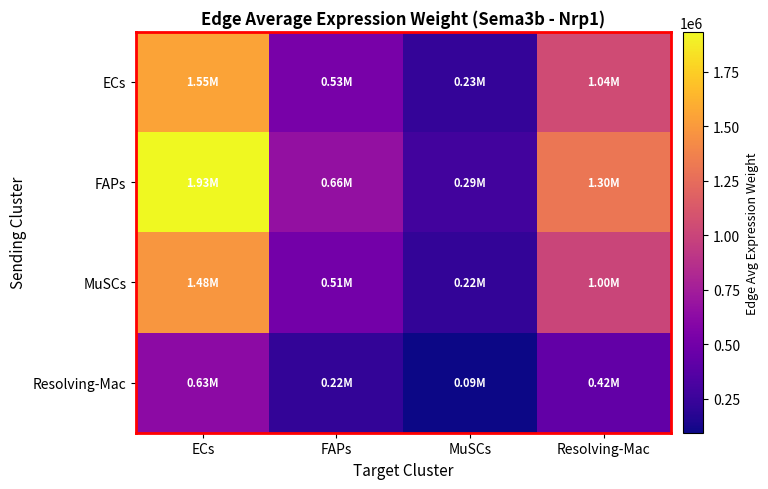

Reading left to right, transcribe all the data shown in this chart.

ECs: ECs=1548371.1	FAPs=530779.1	MuSCs=229473.7	Resolving-Mac=1042902.3
FAPs: ECs=1933477.3	FAPs=662792.8	MuSCs=286547.7	Resolving-Mac=1302289.8
MuSCs: ECs=1483677.1	FAPs=508602.1	MuSCs=219885.8	Resolving-Mac=999327.7
Resolving-Mac: ECs=629921.2	FAPs=215936.0	MuSCs=93356.4	Resolving-Mac=424282.2